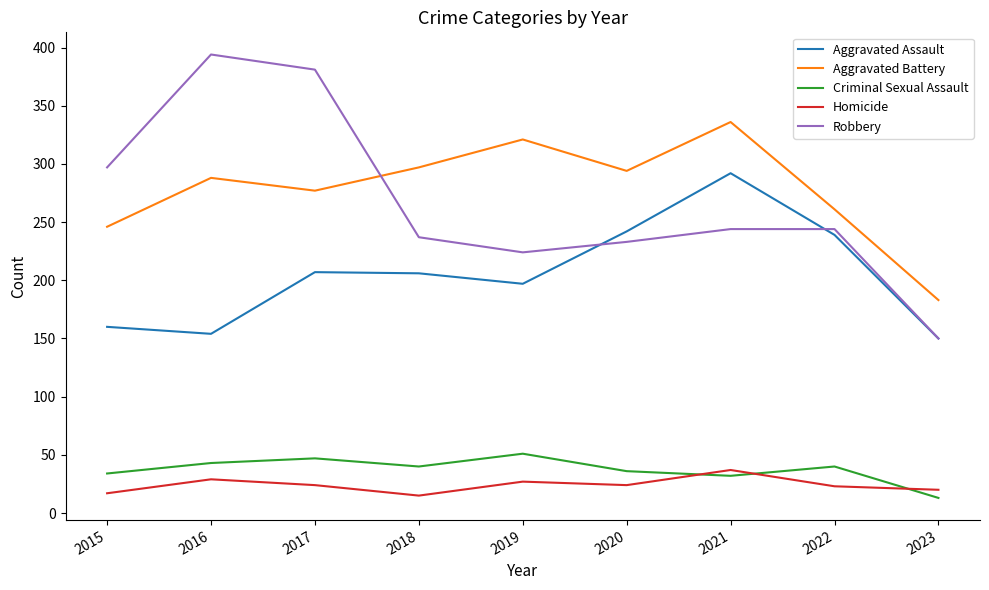

True or false: Homicide and Aggravated Assault cross at least once.

False